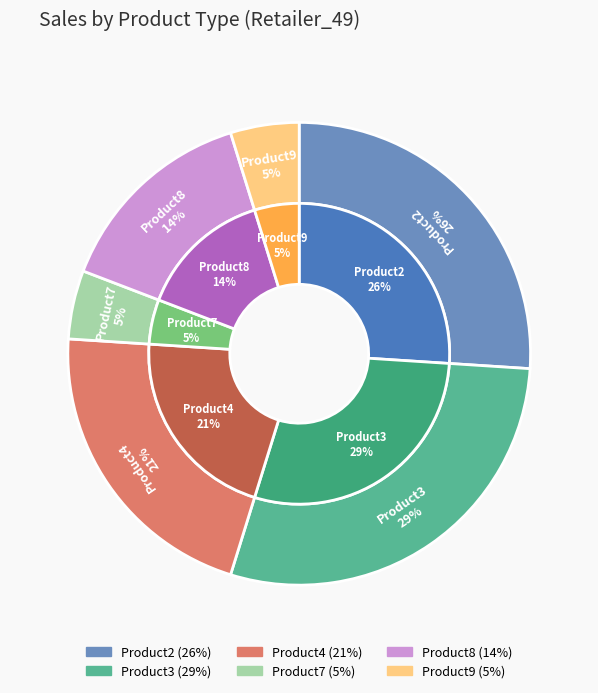

To the nearest percent, what is the difference between the Product2 and Product7 slice percentages?

21%